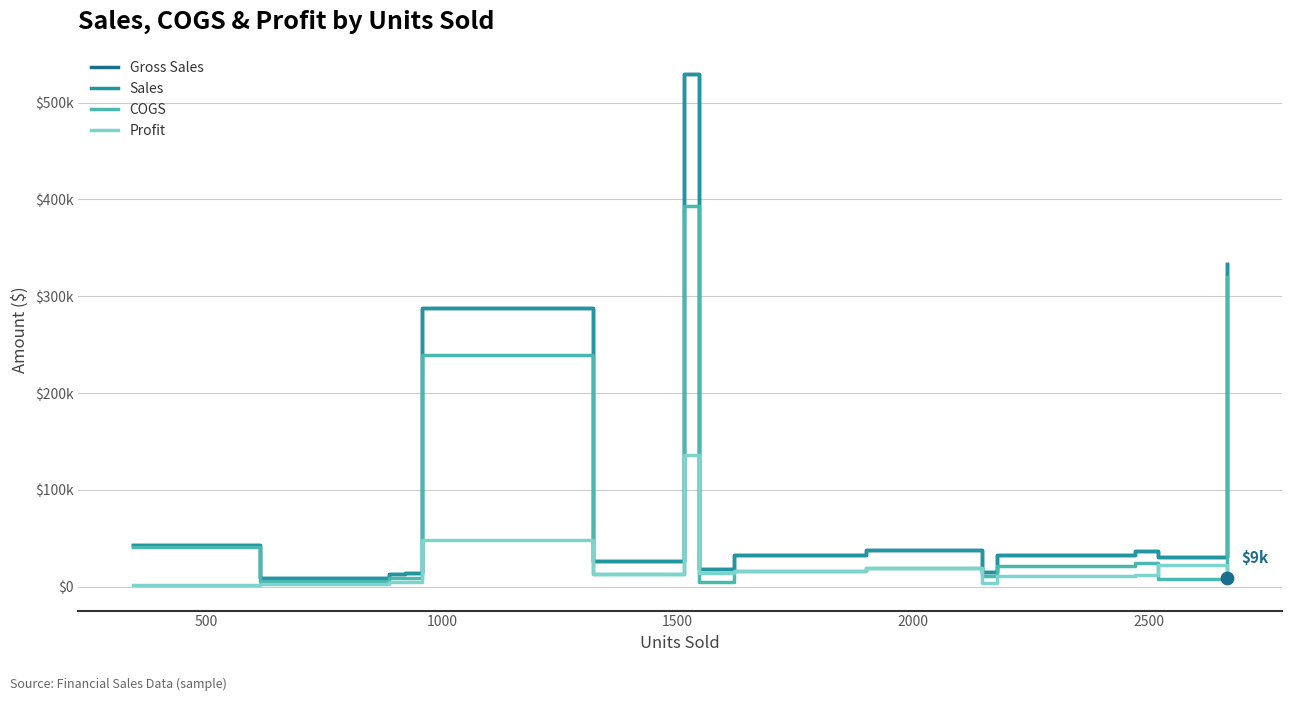

Is the value of COGS at 13 greater than the value of Sales at 11?

No